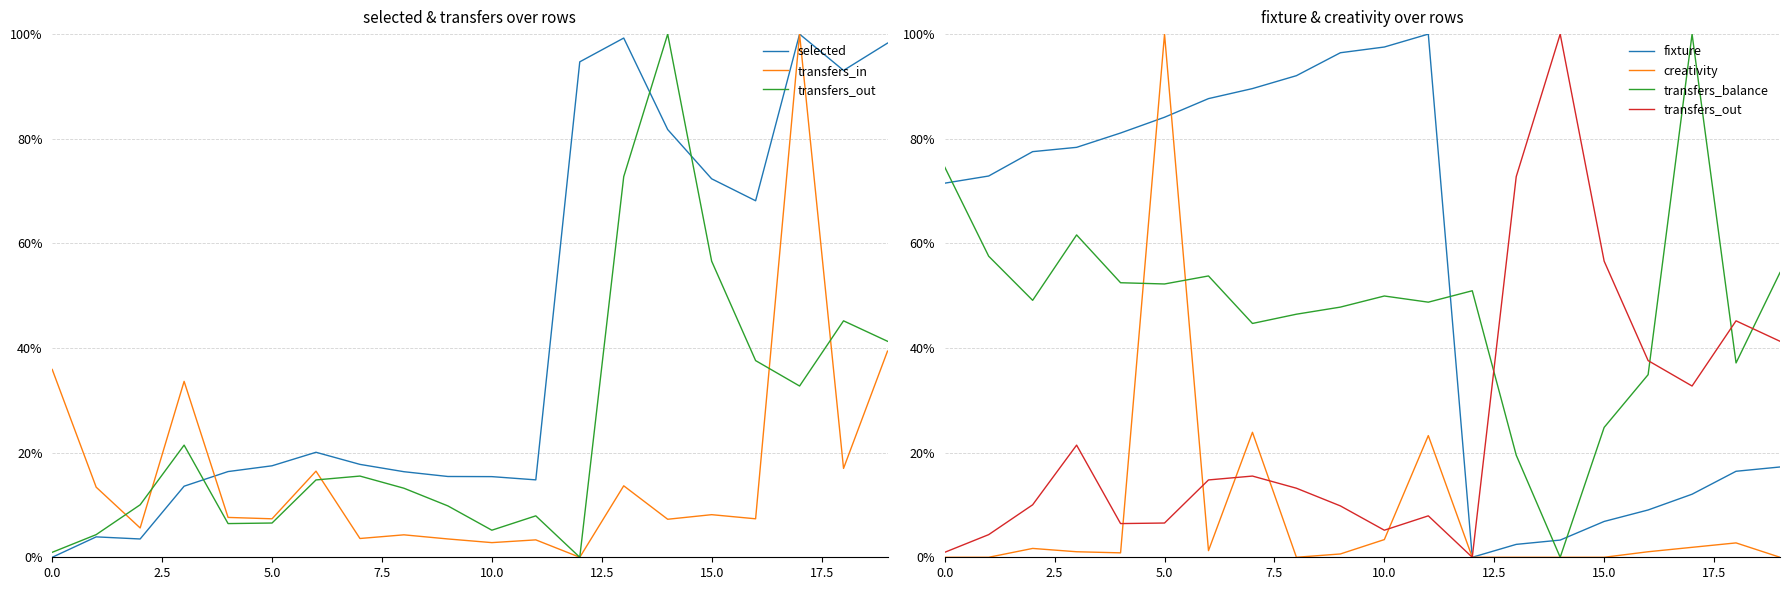

Which series ends up on top after the final intersection of transfers_in and fixture?

transfers_in